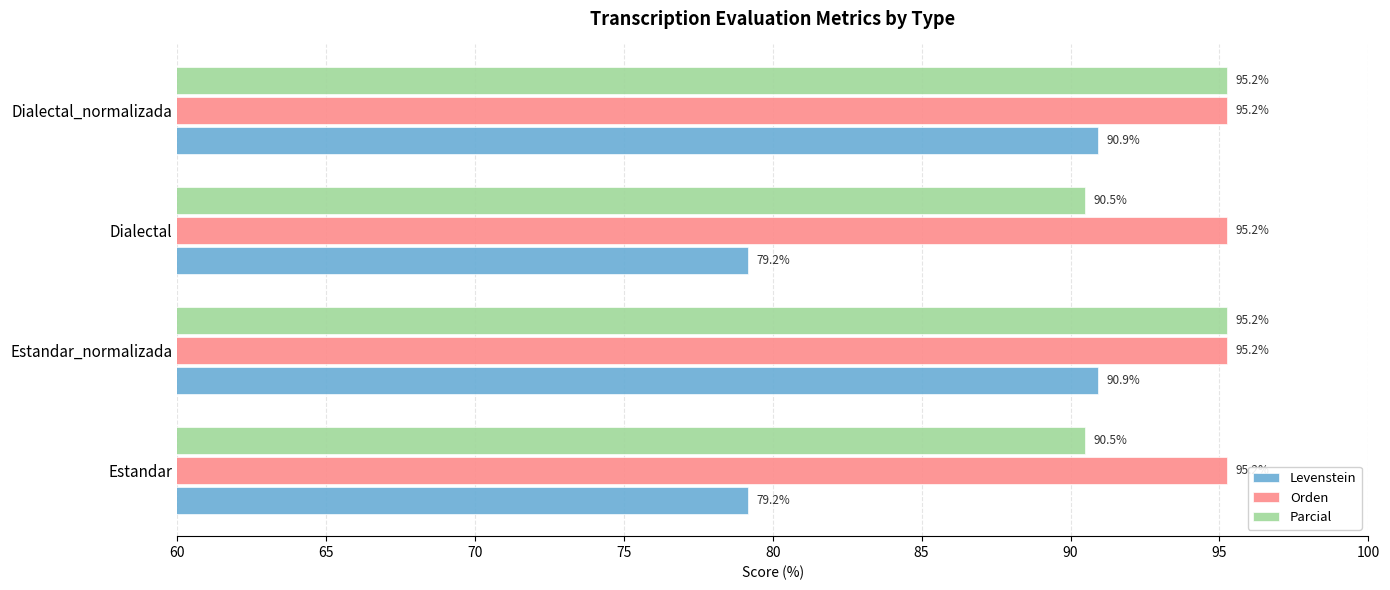

How many categories are shown in the chart?

4